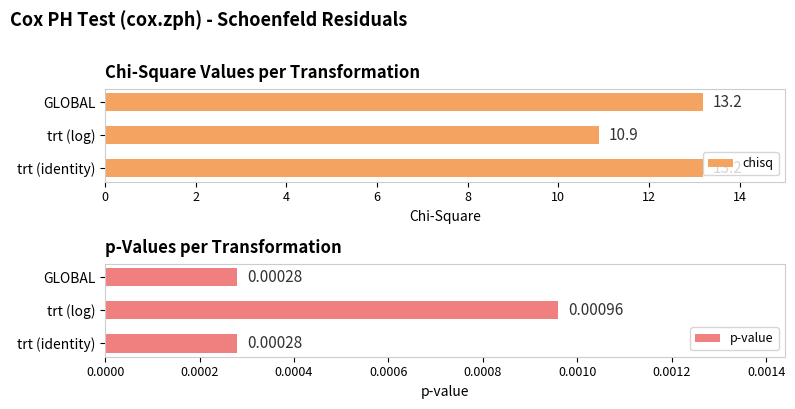

Which series has the largest range (max minus min)?

chisq